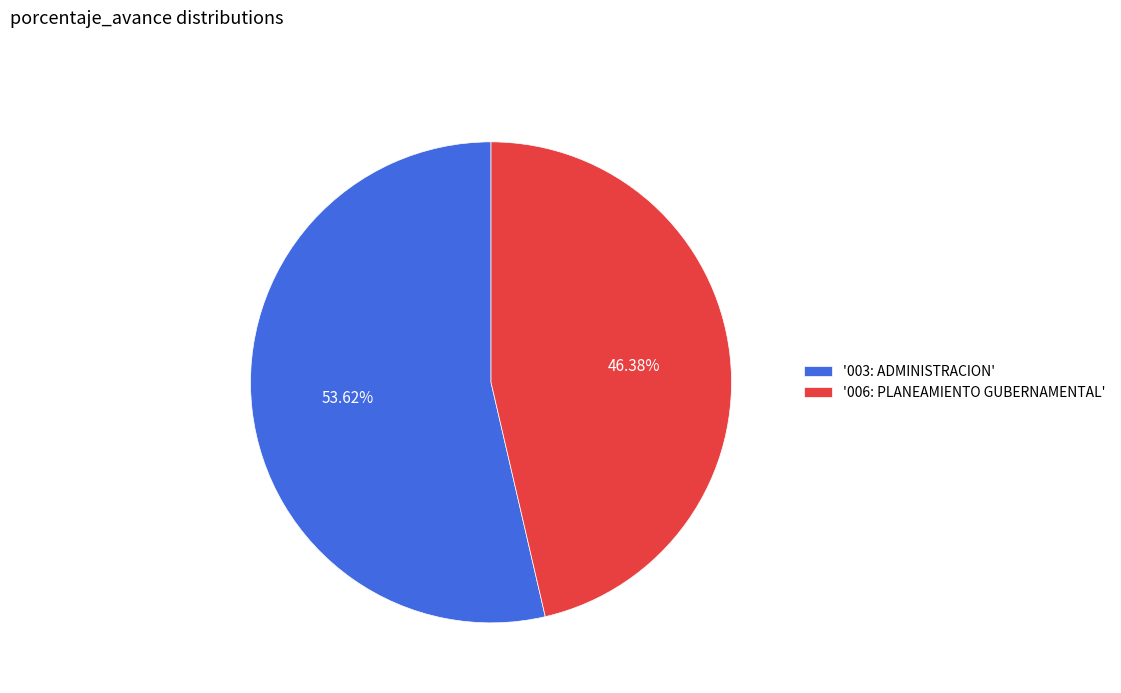

Do '003: ADMINISTRACION' and '006: PLANEAMIENTO GUBERNAMENTAL' together represent more than half of the pie?

Yes